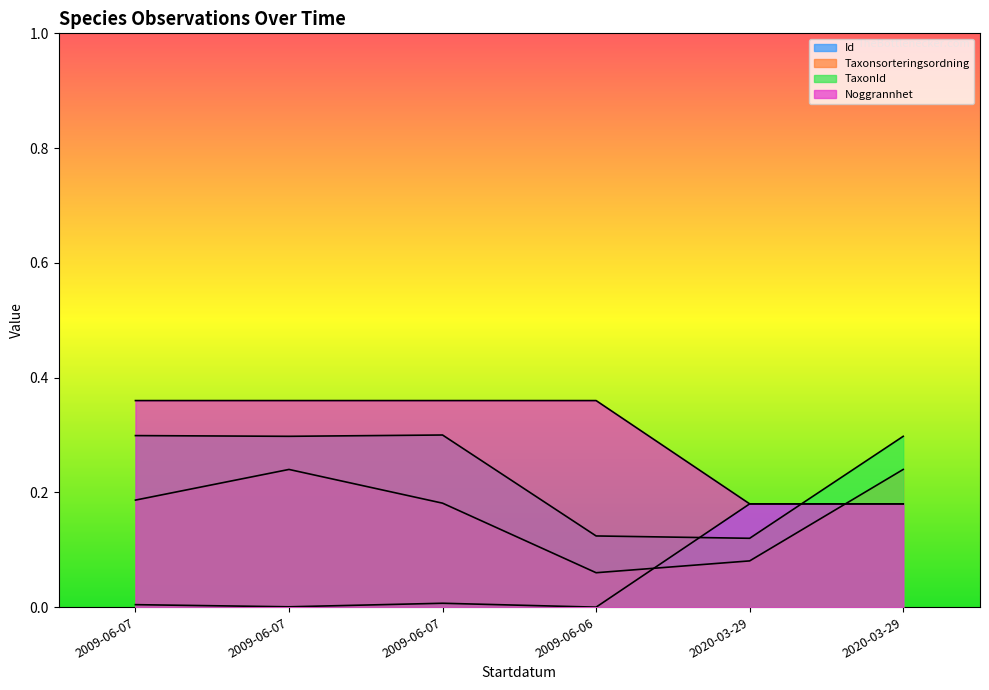

What is the sum of the Taxonsorteringsordning values at 2009-06-07 and 2009-06-06?

0.2